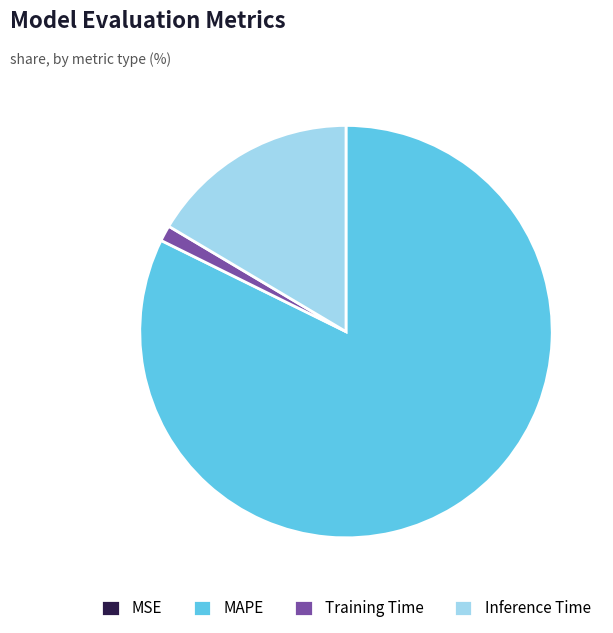

What is the largest slice in the pie chart?

MAPE